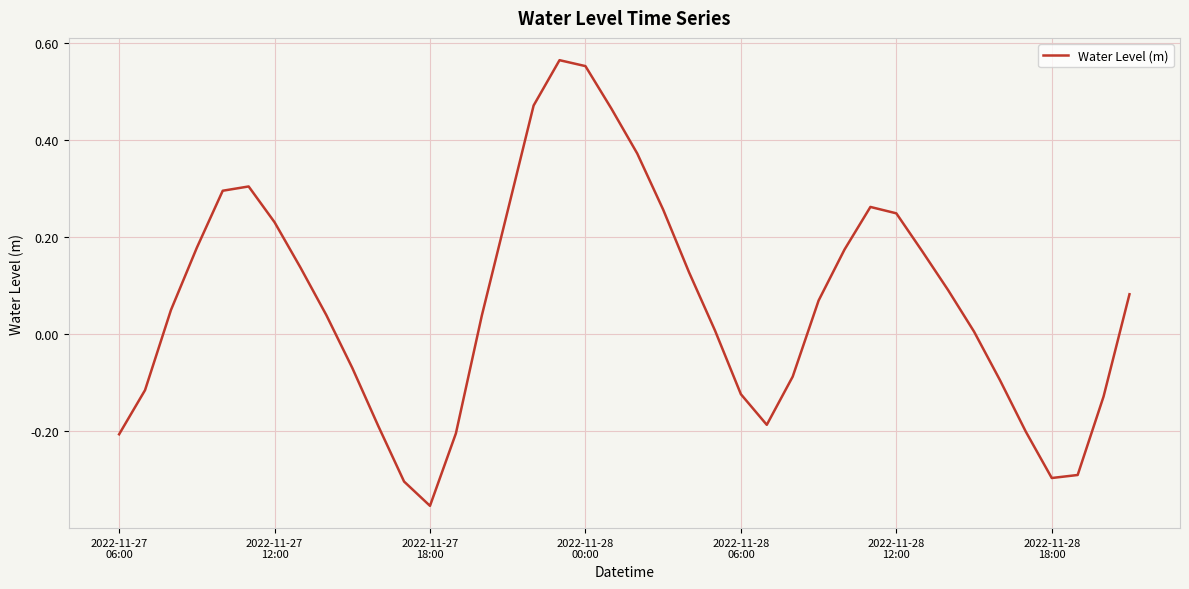

What is the difference between the maximum and minimum values?

0.9